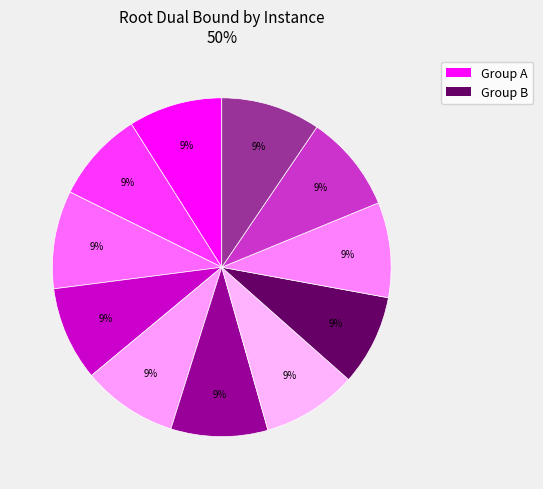

How many segments does this pie chart have?

11